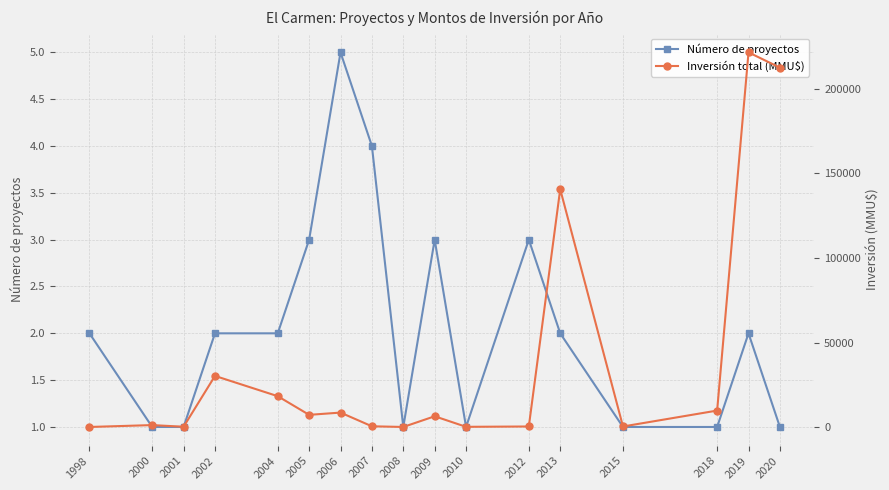

At 2020, list the series in order from smallest to largest.

Número de proyectos, Inversión total (MMU$)